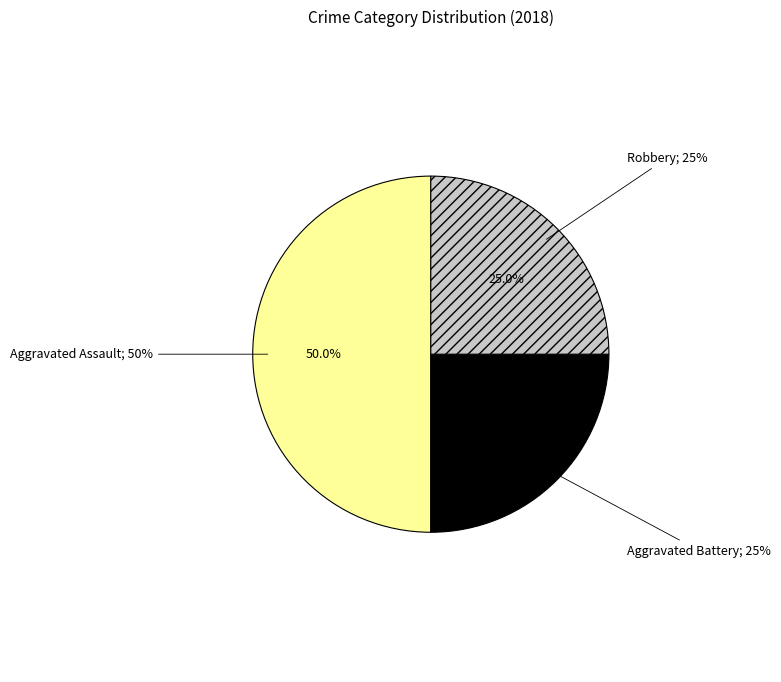

What is the total percentage of Robbery and Aggravated Battery?

50.0%